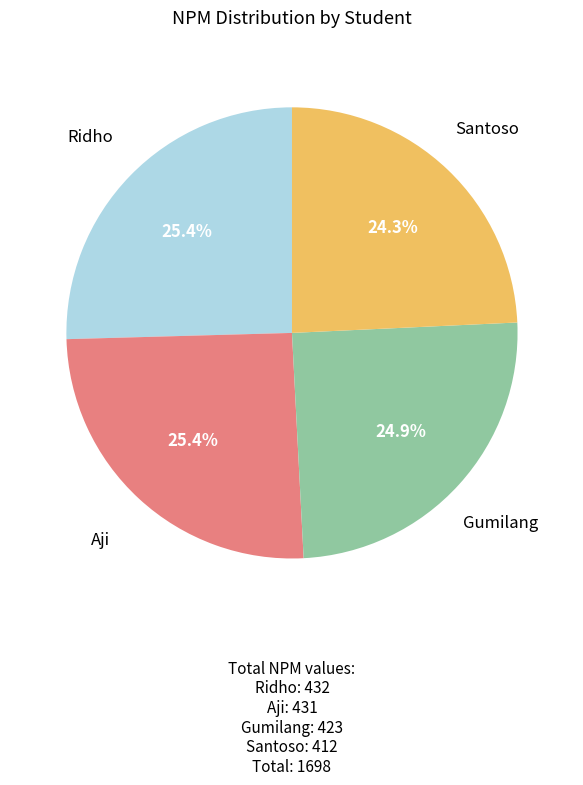

Is there any slice that represents more than half of the pie?

No